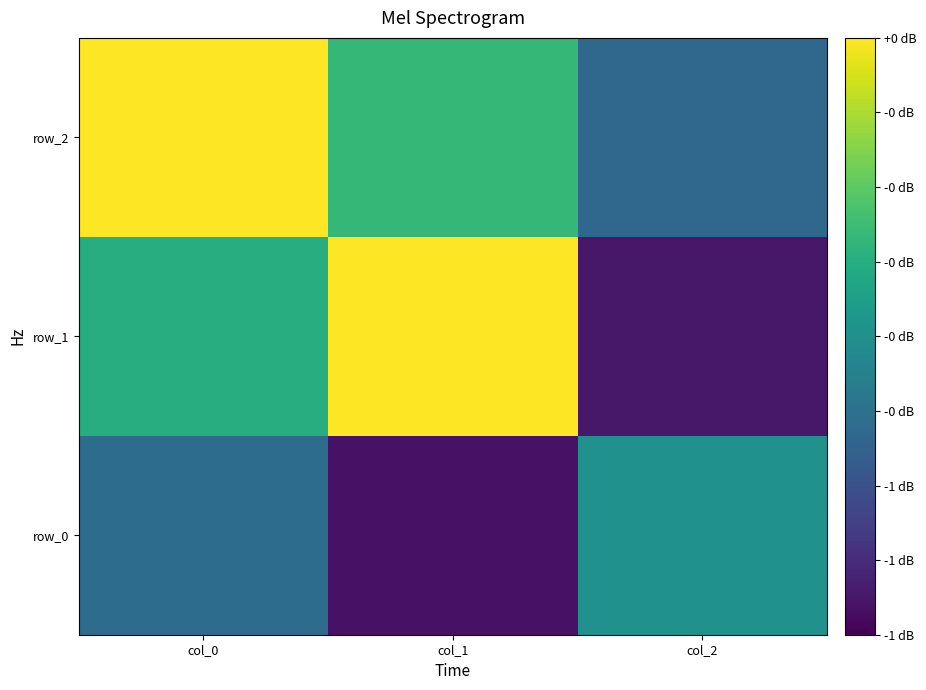

List the series in order of their peak value, highest first.

row_2, row_1, row_0